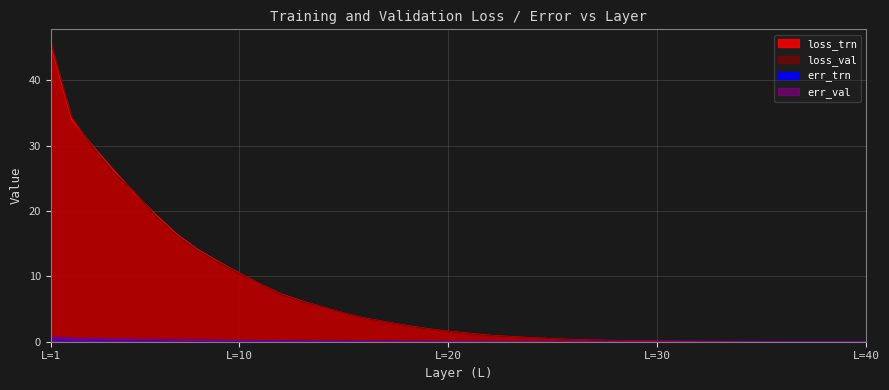

At which label does loss_trn first exceed 1?

L=1